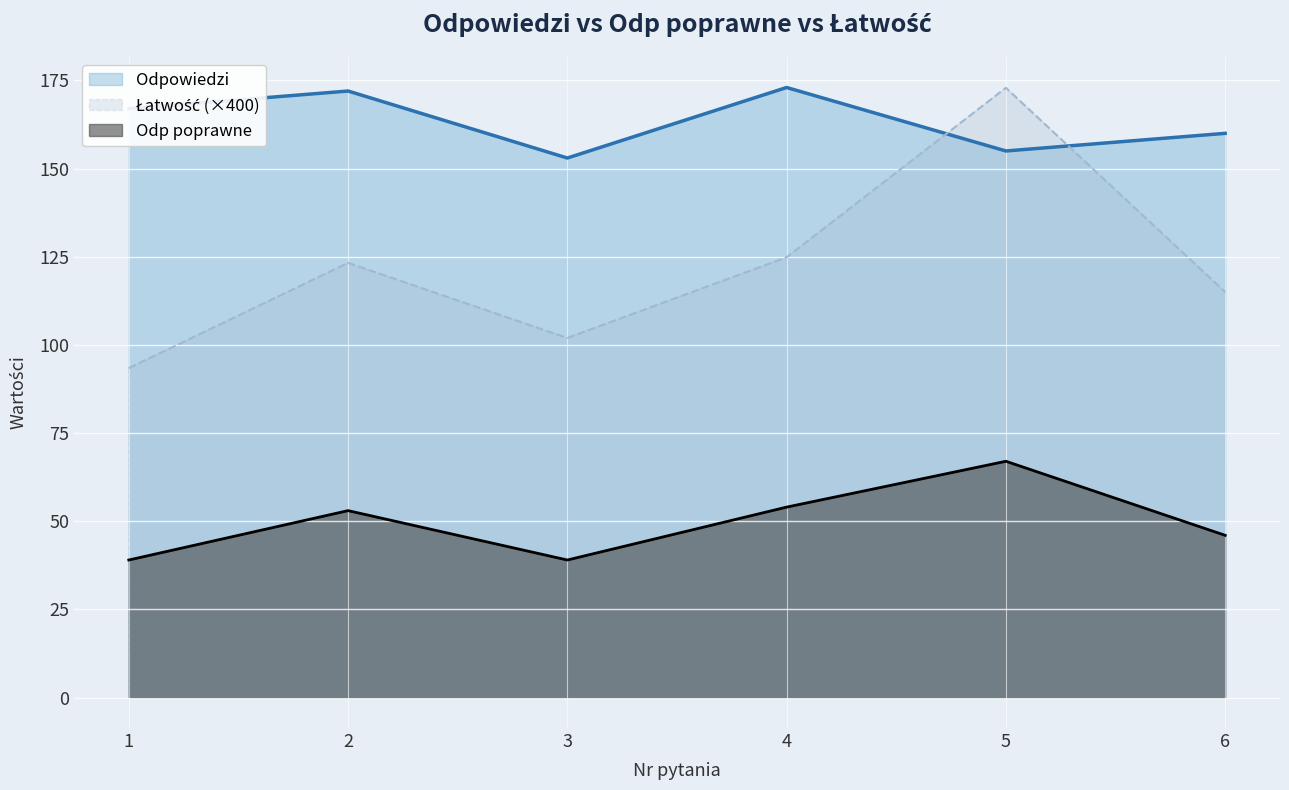

What is the greatest value displayed?

173.0